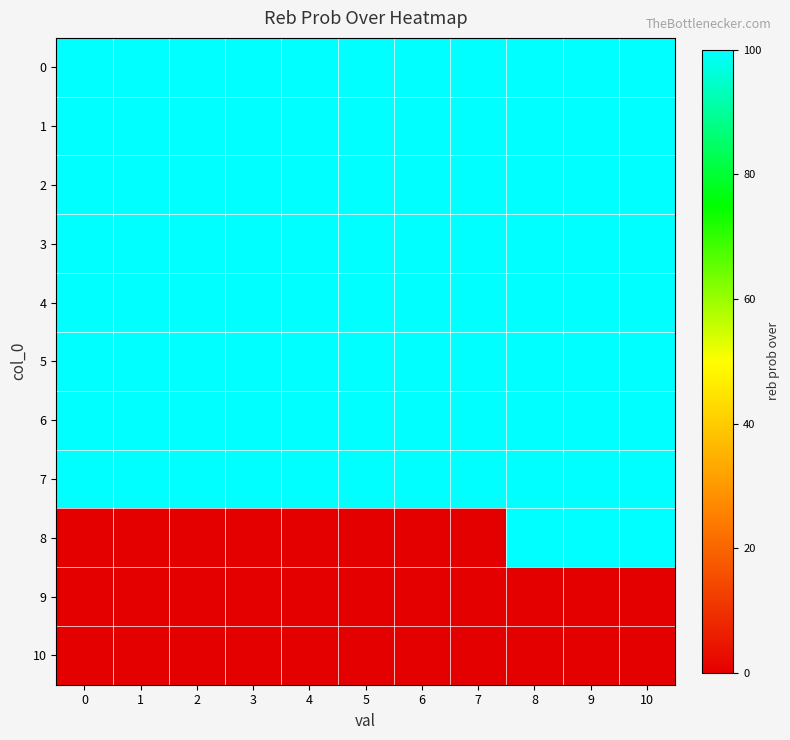

Reading right to left, list all the values displayed in this chart.

0: 10=100	9=100	8=100	7=100	6=100	5=100	4=100	3=100	2=100	1=100	0=100
1: 10=100	9=100	8=100	7=100	6=100	5=100	4=100	3=100	2=100	1=100	0=100
2: 10=100	9=100	8=100	7=100	6=100	5=100	4=100	3=100	2=100	1=100	0=100
3: 10=100	9=100	8=100	7=100	6=100	5=100	4=100	3=100	2=100	1=100	0=100
4: 10=100	9=100	8=100	7=100	6=100	5=100	4=100	3=100	2=100	1=100	0=100
5: 10=100	9=100	8=100	7=100	6=100	5=100	4=100	3=100	2=100	1=100	0=100
6: 10=100	9=100	8=100	7=100	6=100	5=100	4=100	3=100	2=100	1=100	0=100
7: 10=100	9=100	8=100	7=100	6=100	5=100	4=100	3=100	2=100	1=100	0=100
8: 10=100	9=100	8=100	7=0	6=0	5=0	4=0	3=0	2=0	1=0	0=0
9: 10=0	9=0	8=0	7=0	6=0	5=0	4=0	3=0	2=0	1=0	0=0
10: 10=0	9=0	8=0	7=0	6=0	5=0	4=0	3=0	2=0	1=0	0=0